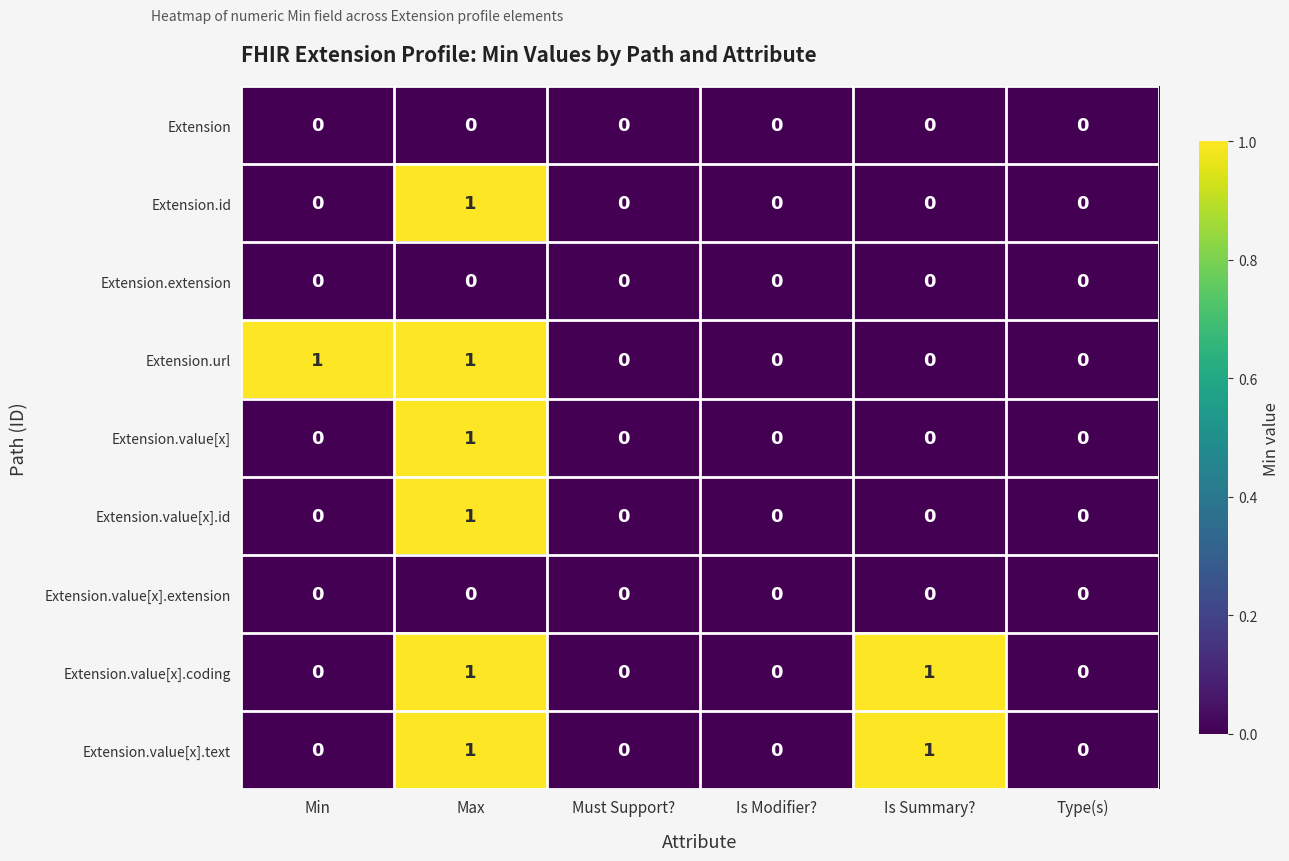

Is the value of Extension.value[x] at Is Modifier? greater than the value of Extension.value[x].text at Max?

No